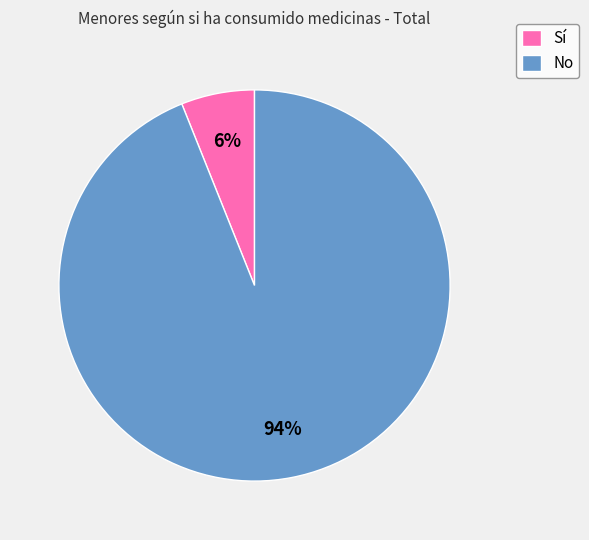

The Sí slice represents 6% of the pie. True or false?

True